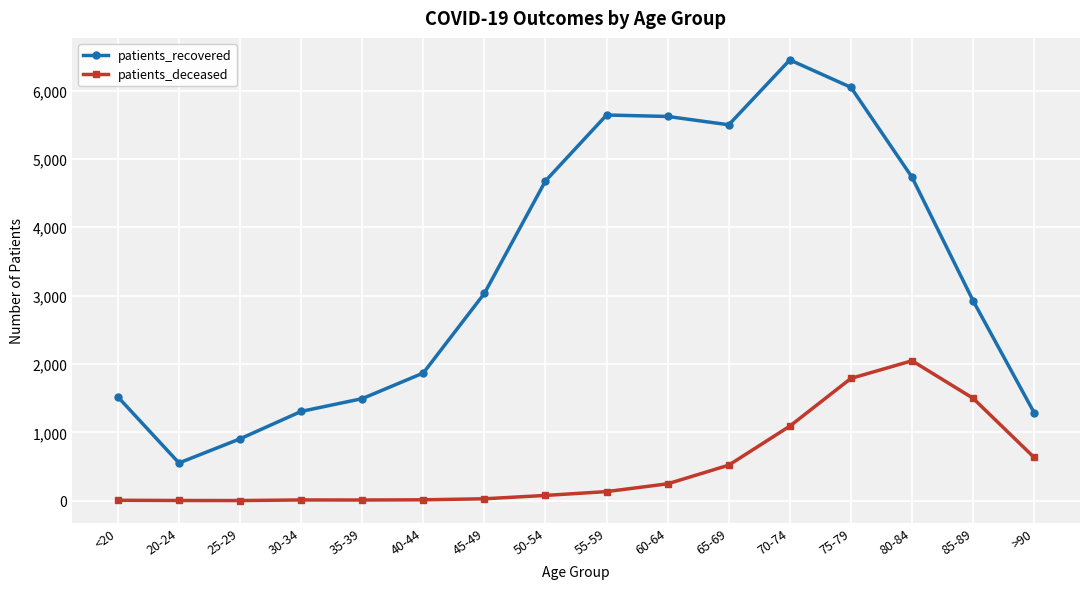

Where is patients_deceased nearest to the value 1024?

70-74